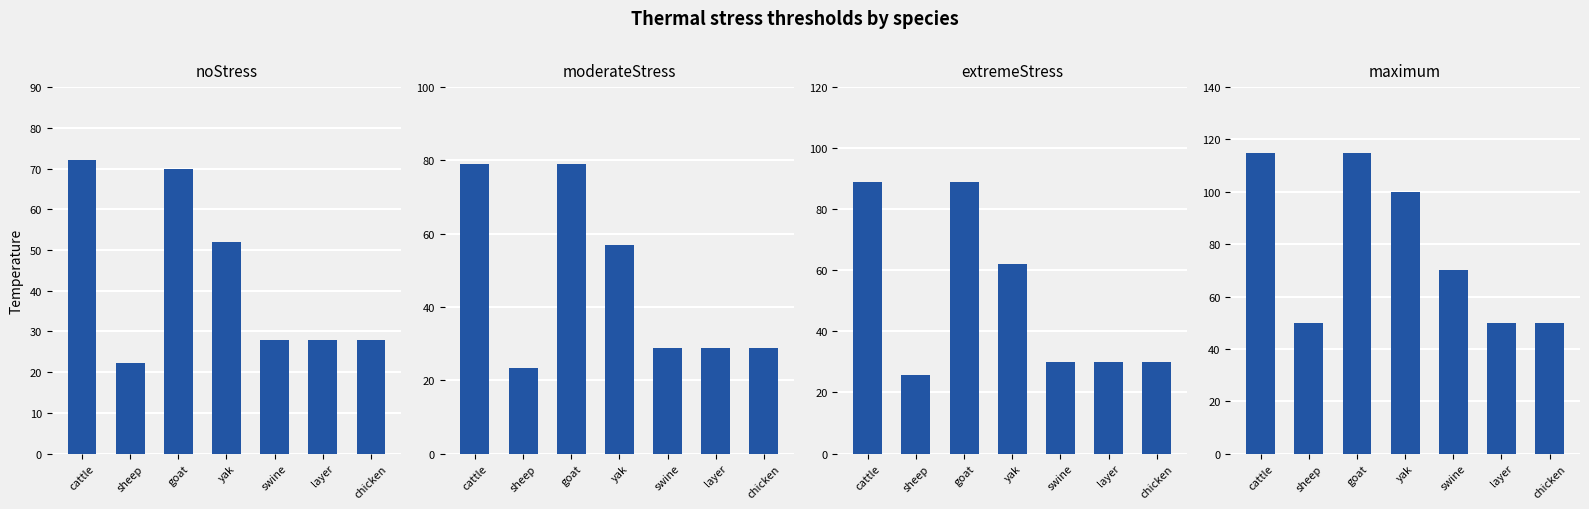

What is the difference between the highest and lowest values at sheep?

27.8